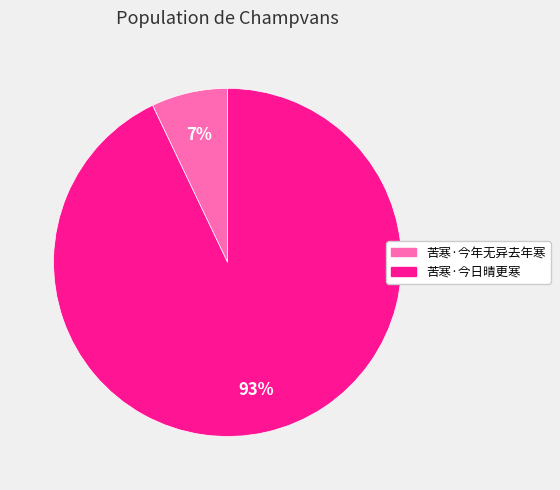

Is it true that 苦寒·今年无异去年寒 is 19% of the pie?

False